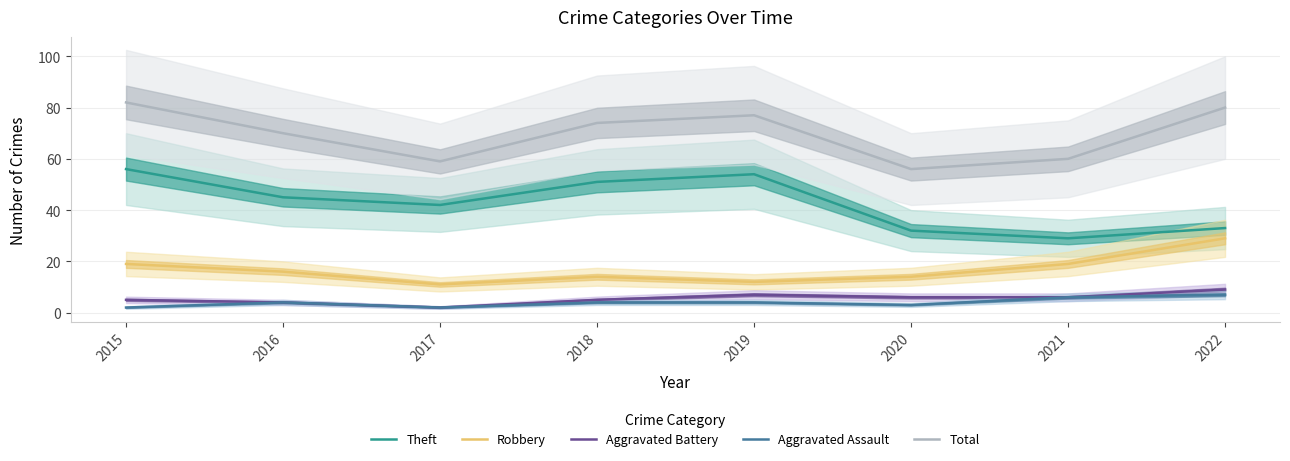

What is the greatest value displayed?

82